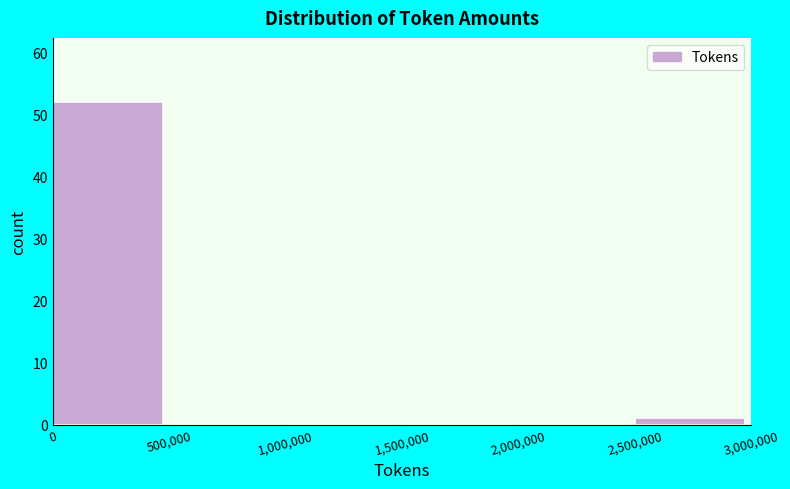

Over which range of the x-axis is the bar tallest?

0 to 500,000